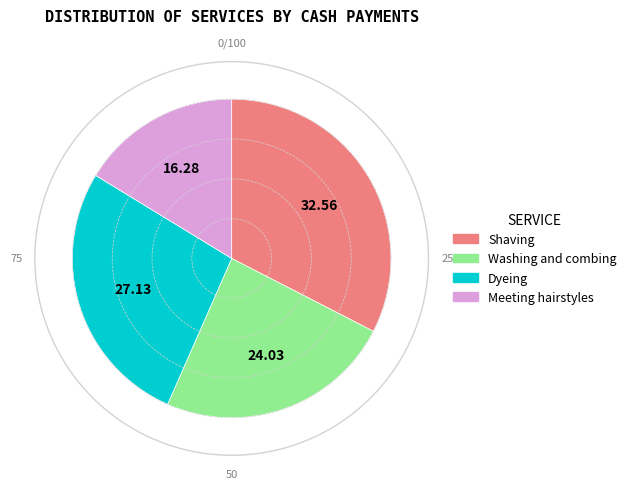

Do Dyeing and Shaving together represent more than half of the pie?

Yes